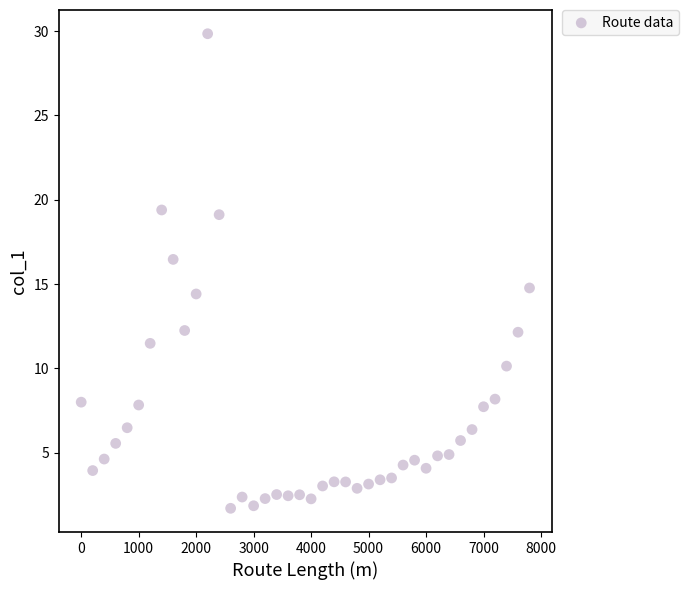

What is the range of Y values (max minus min)?

28.1